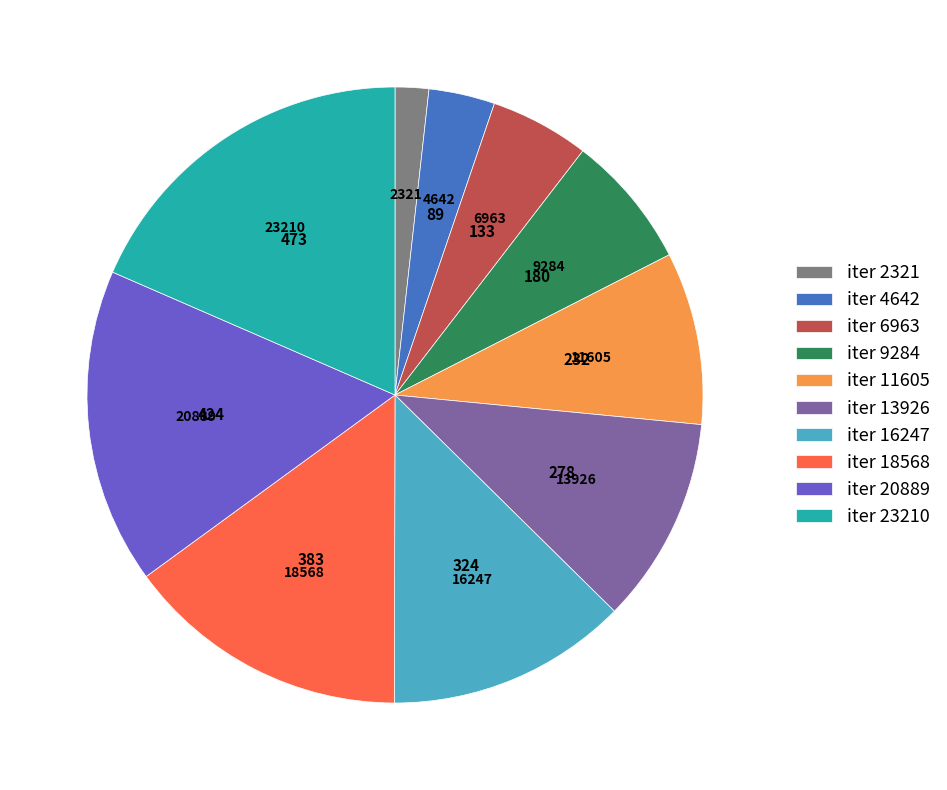

Rank the categories by value from lowest to highest.

iter 2321, iter 4642, iter 6963, iter 9284, iter 11605, iter 13926, iter 16247, iter 18568, iter 20889, iter 23210